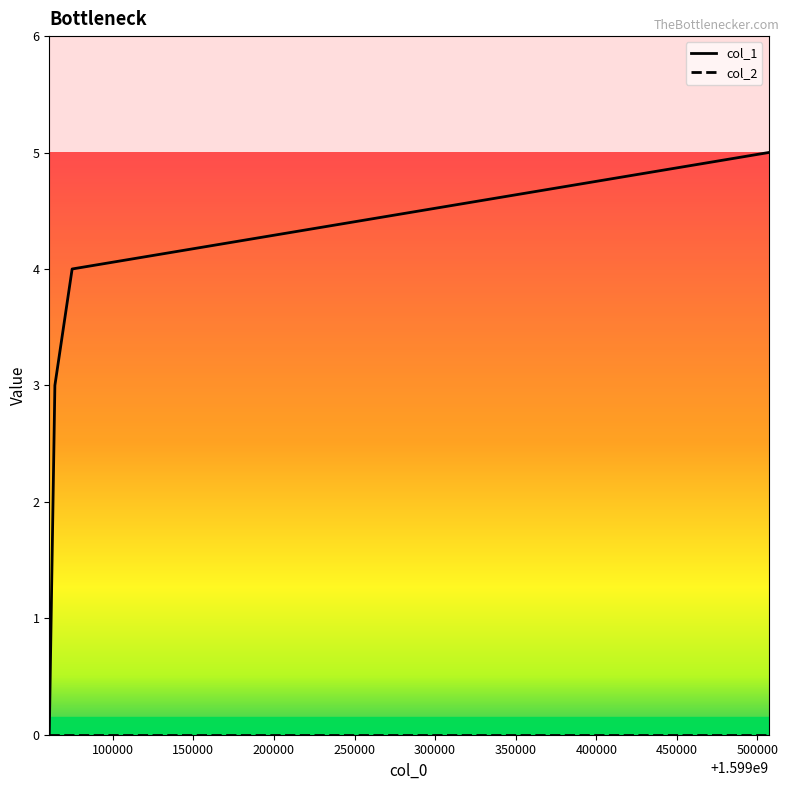

What is the highest value of the col_1 series?

5